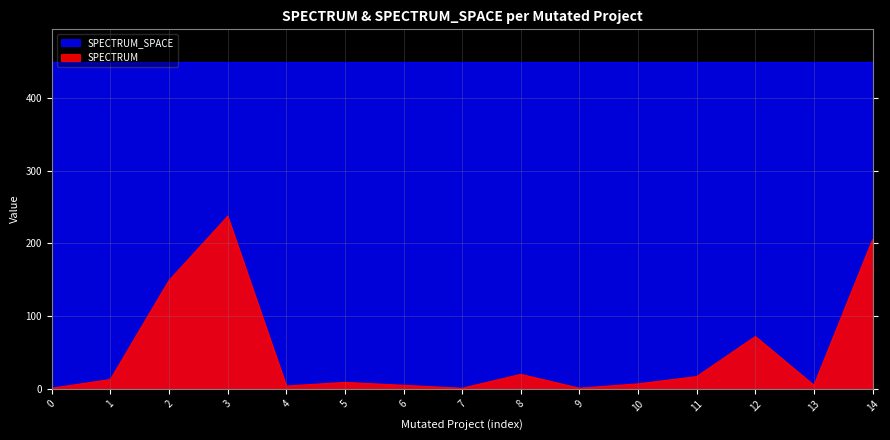

True or false: FEATURE has more than 2 interior local peaks.

False